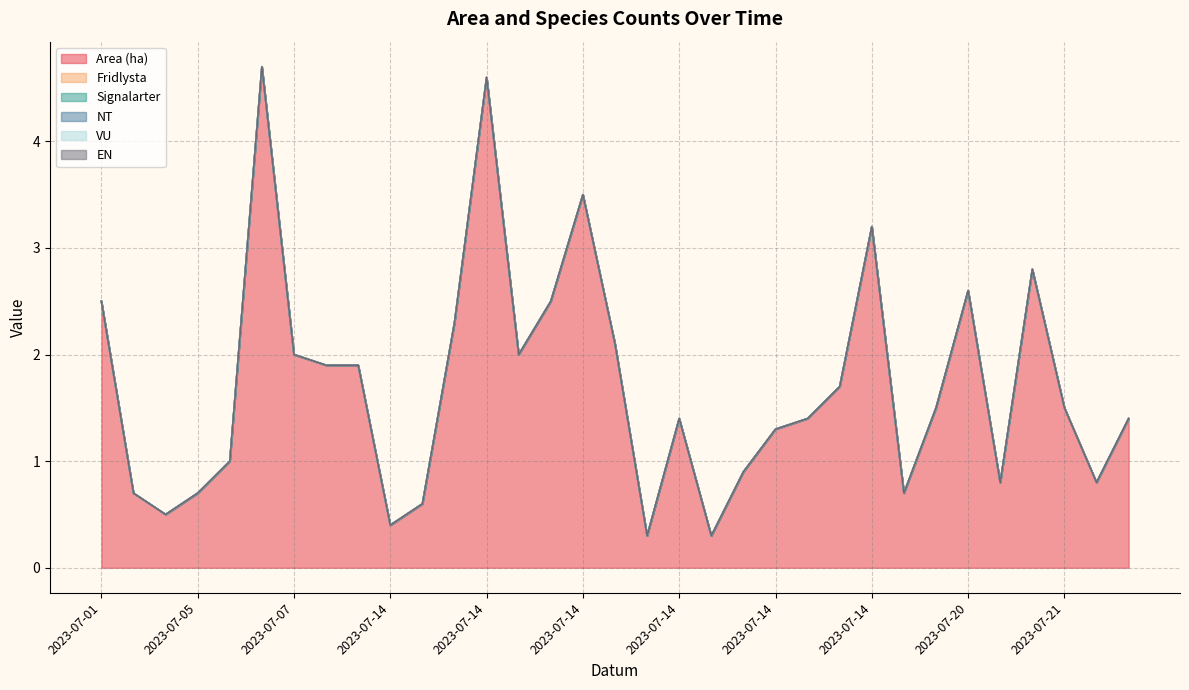

Rank the series at 2023-07-17 from lowest to highest value.

Fridlysta, Signalarter, NT, VU, EN, Area (ha)